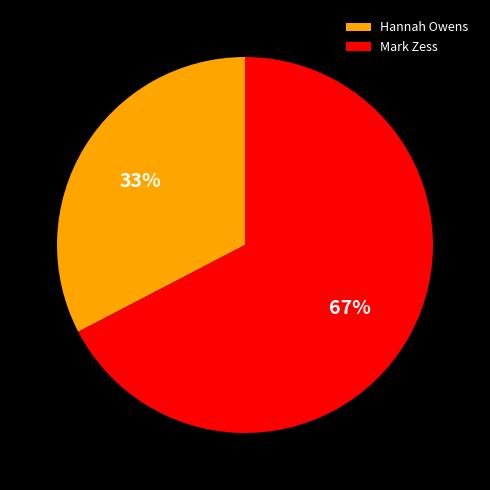

Between Hannah Owens and Mark Zess, which is larger?

Mark Zess